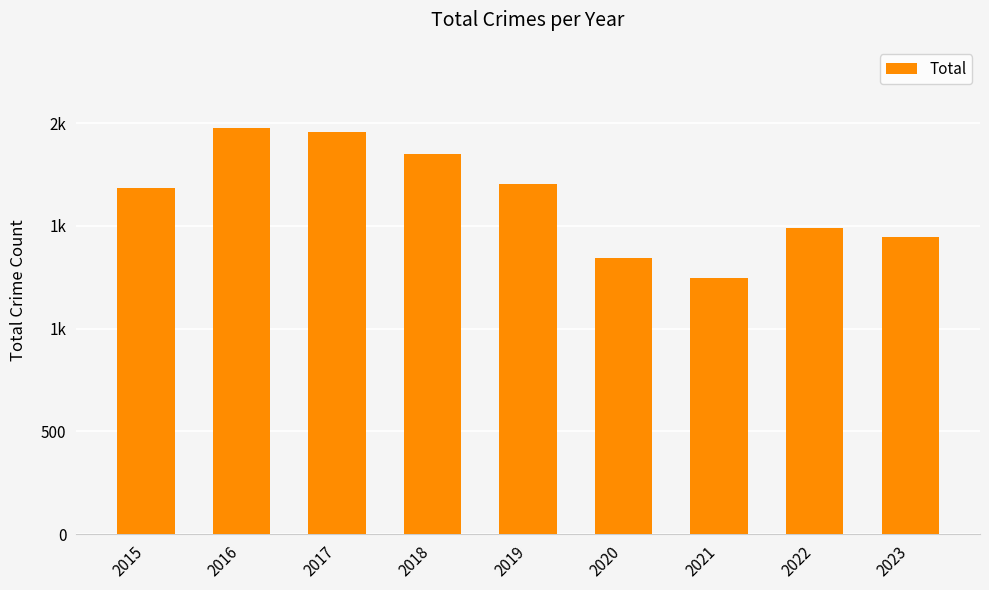

Does the chart contain any negative values?

No